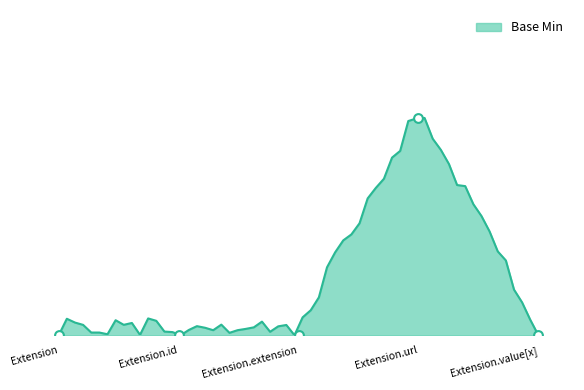

What is the change in value from Extension.url to Extension.value[x]?

-1